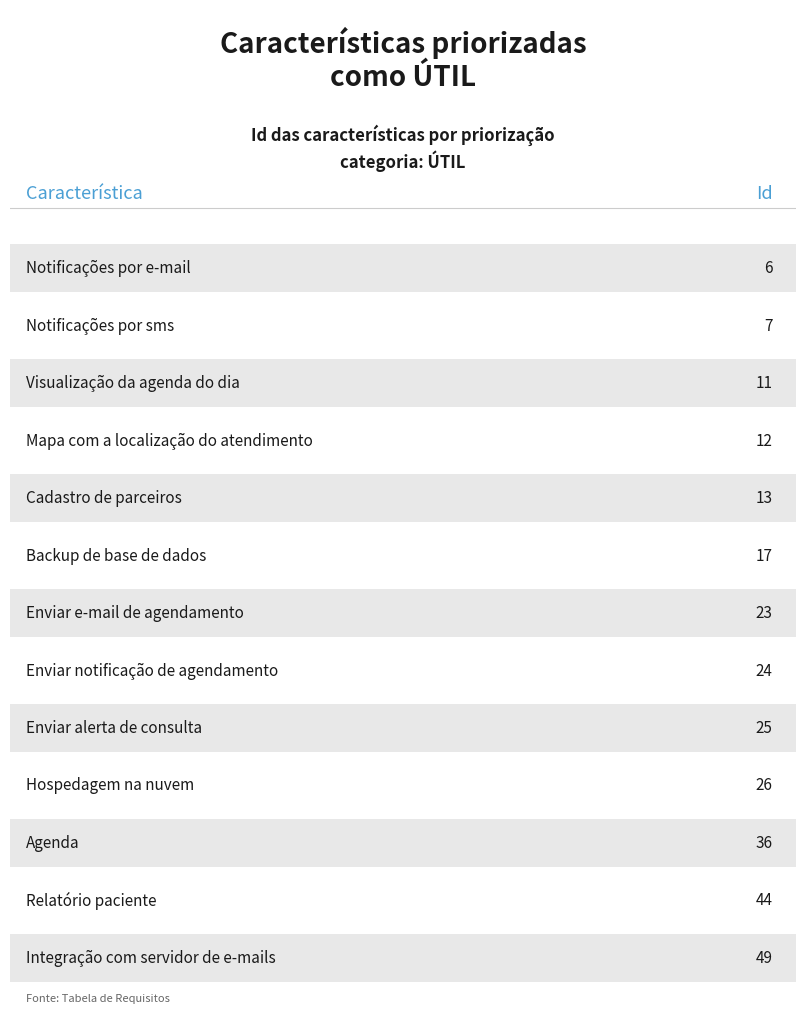

Does the chart display data point markers on the line(s)?

No